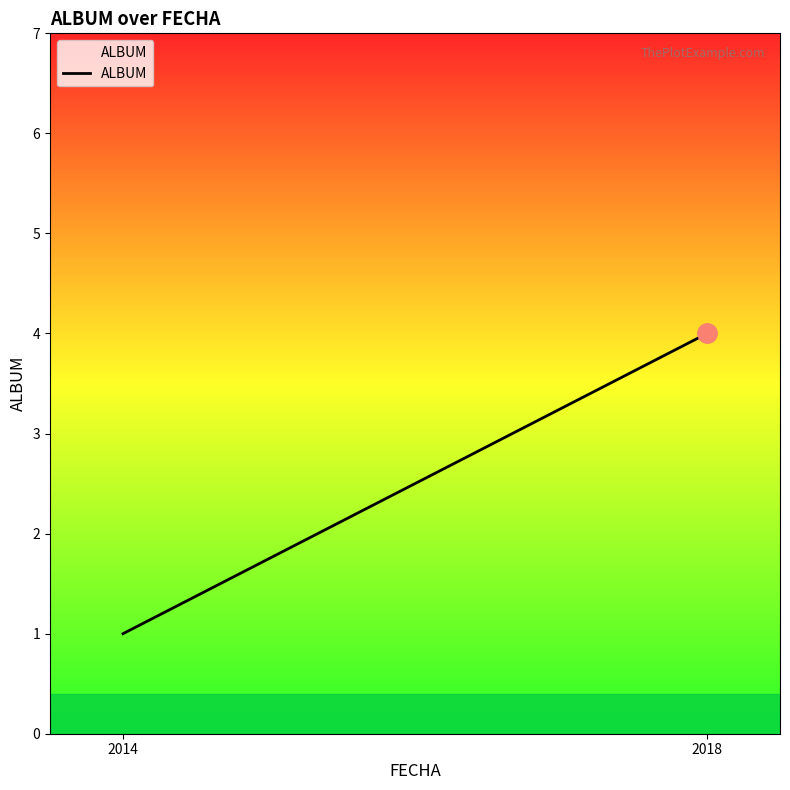

What is the greatest value displayed?

4